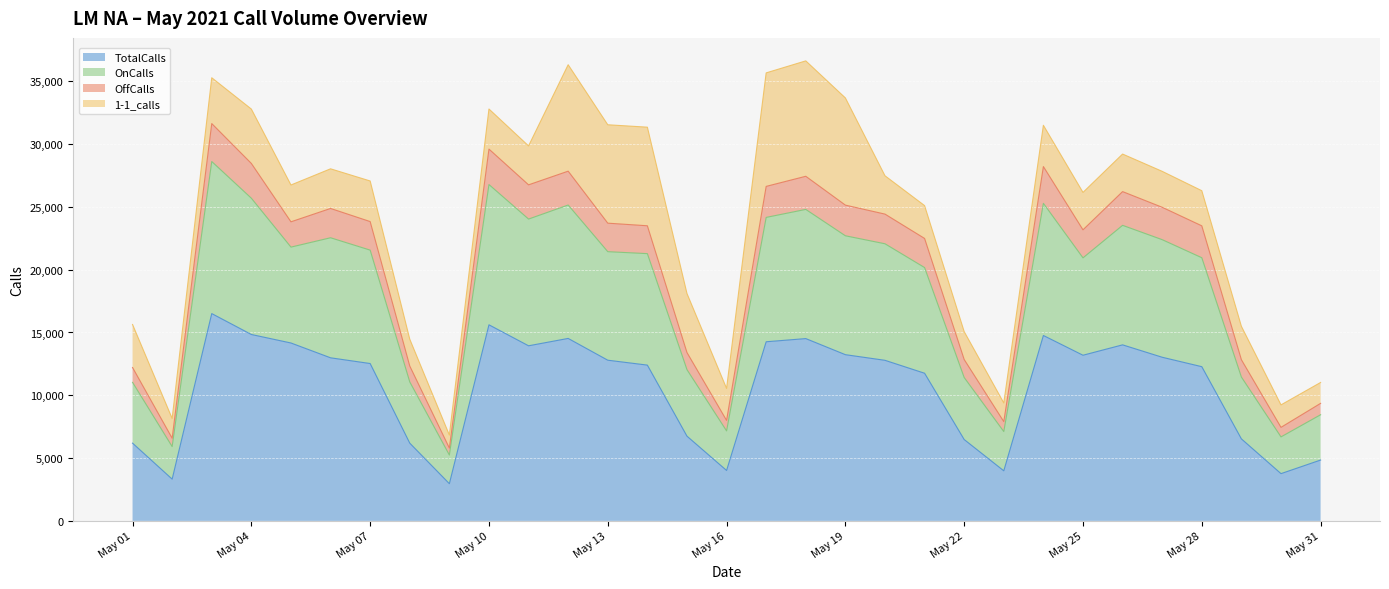

The value of OnCalls at 2021-05-11 is 13688. True or false?

False